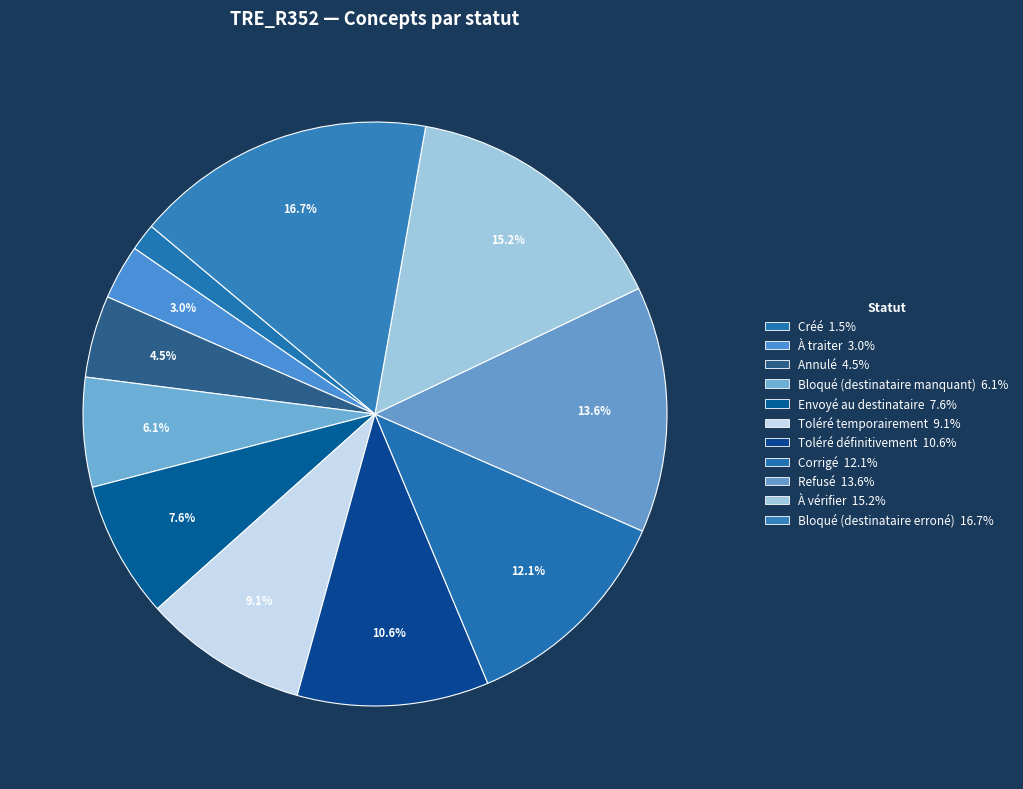

The Toléré temporairement slice represents 23% of the pie. True or false?

False